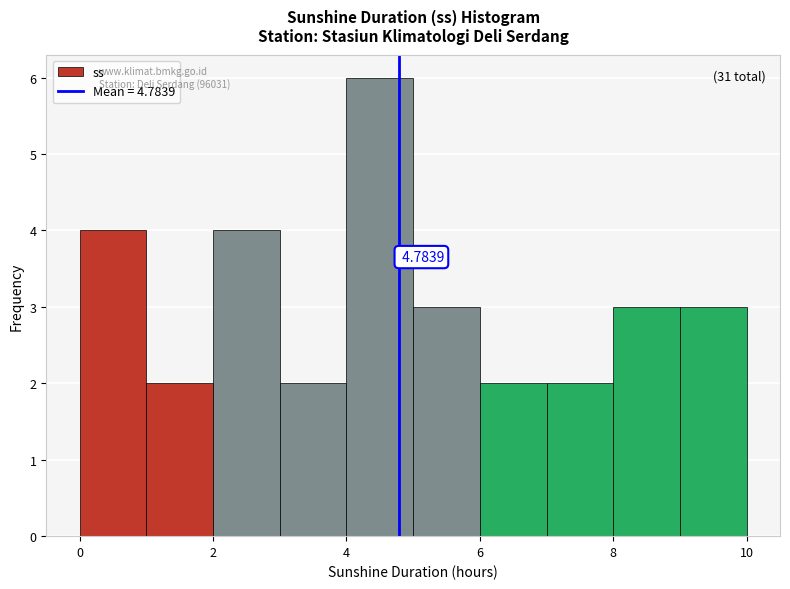

Over which range of the x-axis is the bar tallest?

4 to 5